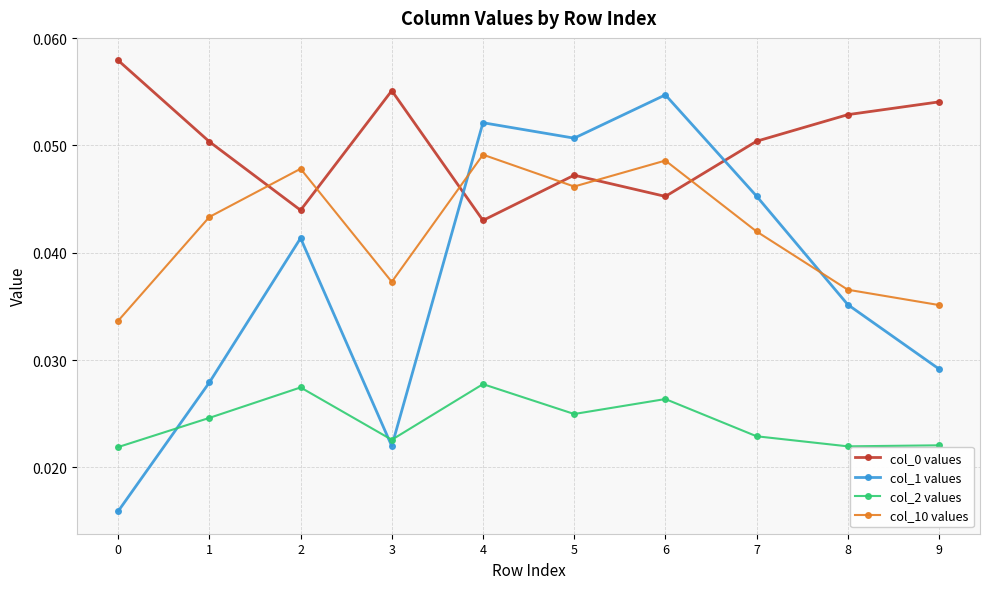

Which series changed the most between 4 and 6?

col_1 values